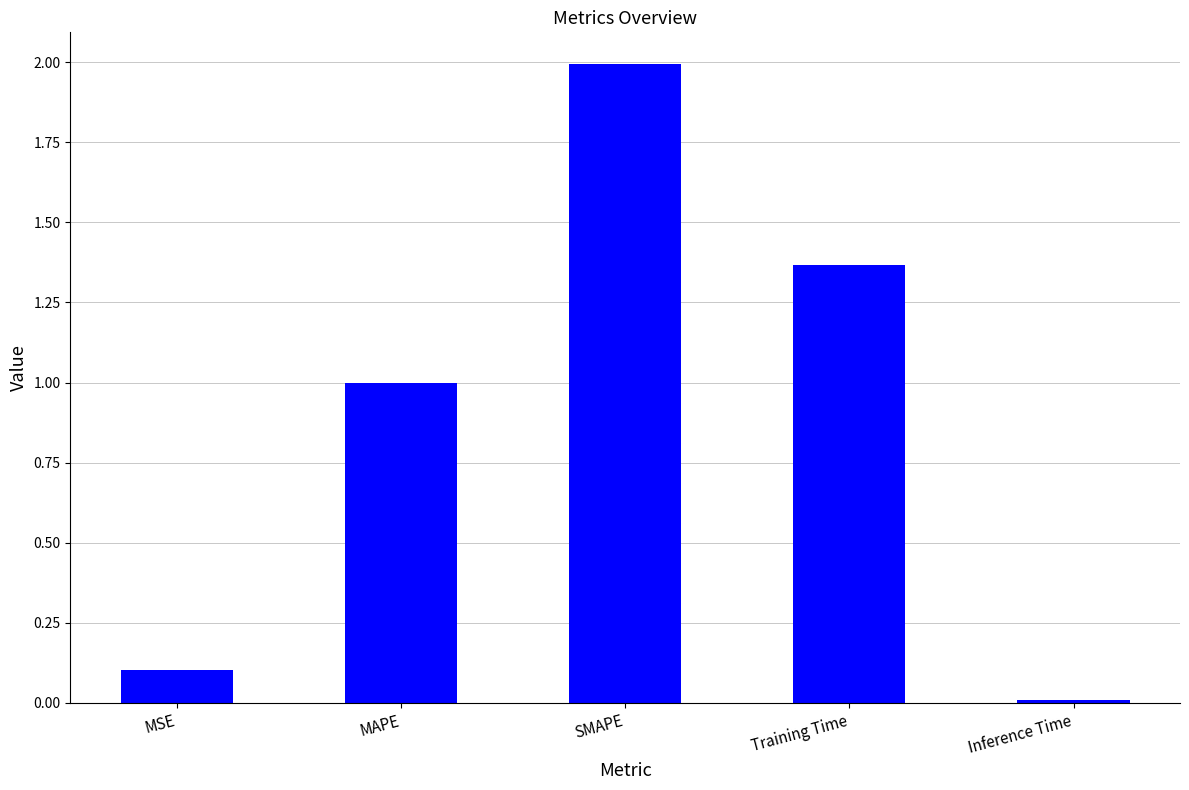

What is the difference between the maximum and minimum values?

2.0